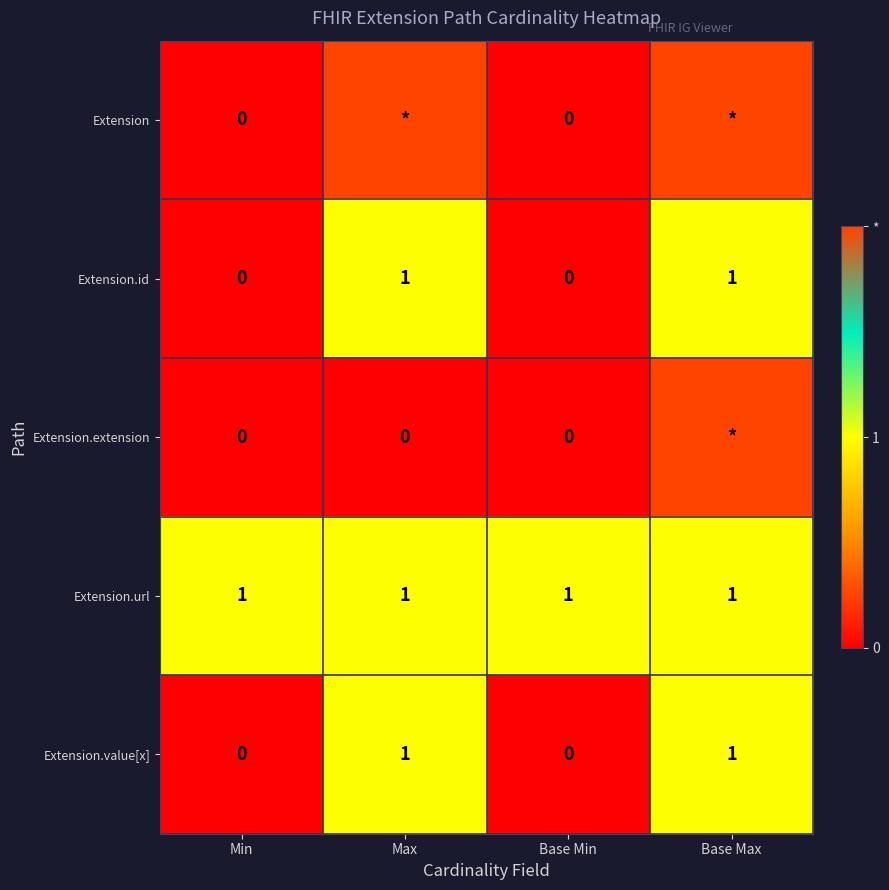

What is the total value across all series at Max?

5